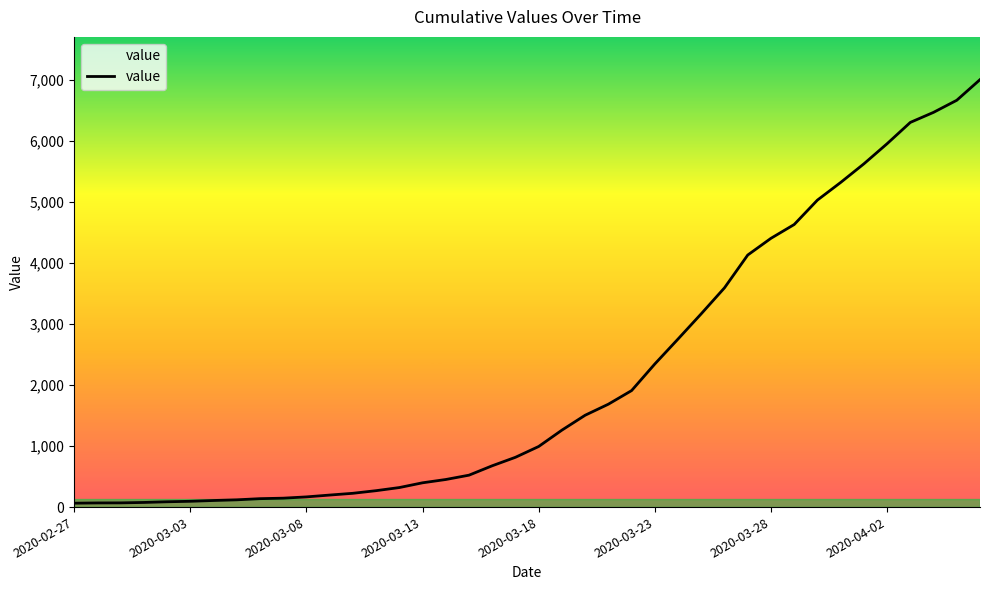

How many categories are shown in the chart?

40